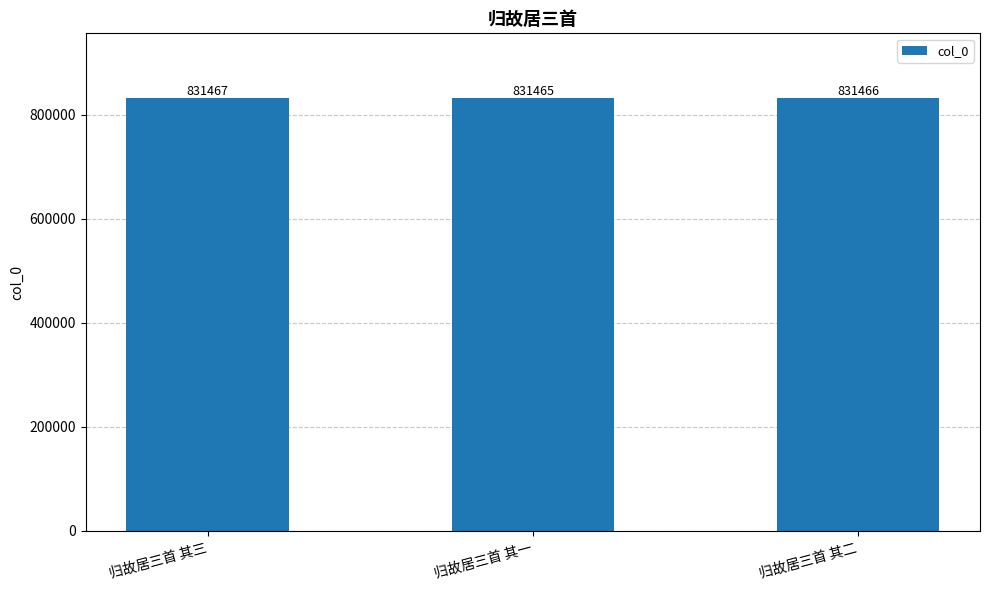

Which label corresponds to the largest value in the chart?

归故居三首 其三